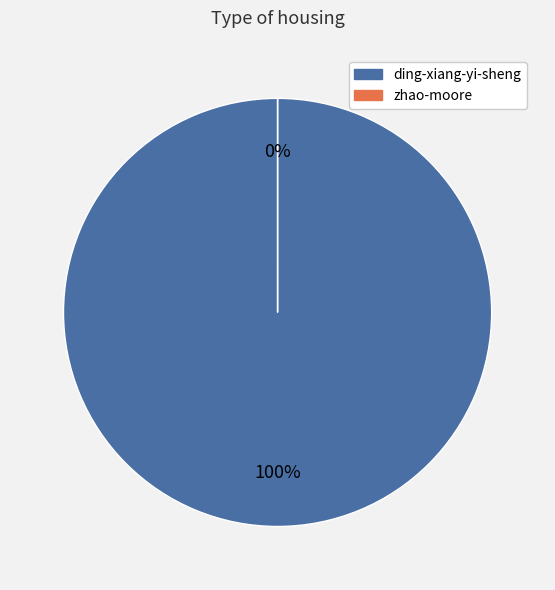

To the nearest percent, what is the difference between the largest and smallest slice percentages?

100%